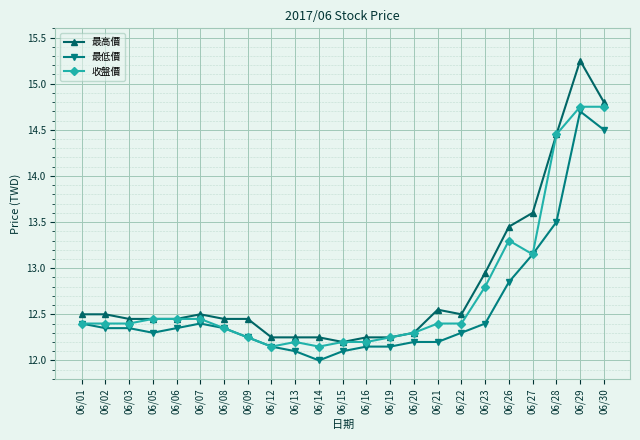

What is the total value across all series at 06/14?

36.4